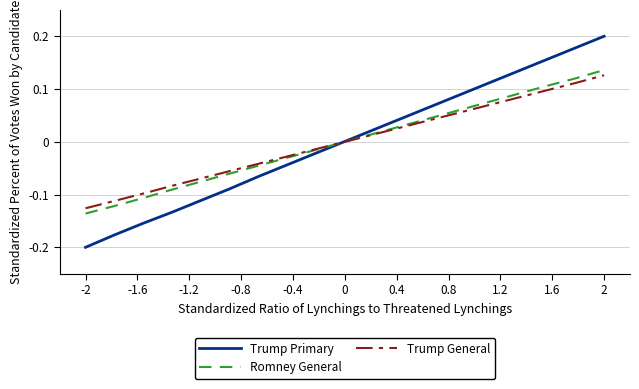

Which series has the widest spread of values?

Trump Primary